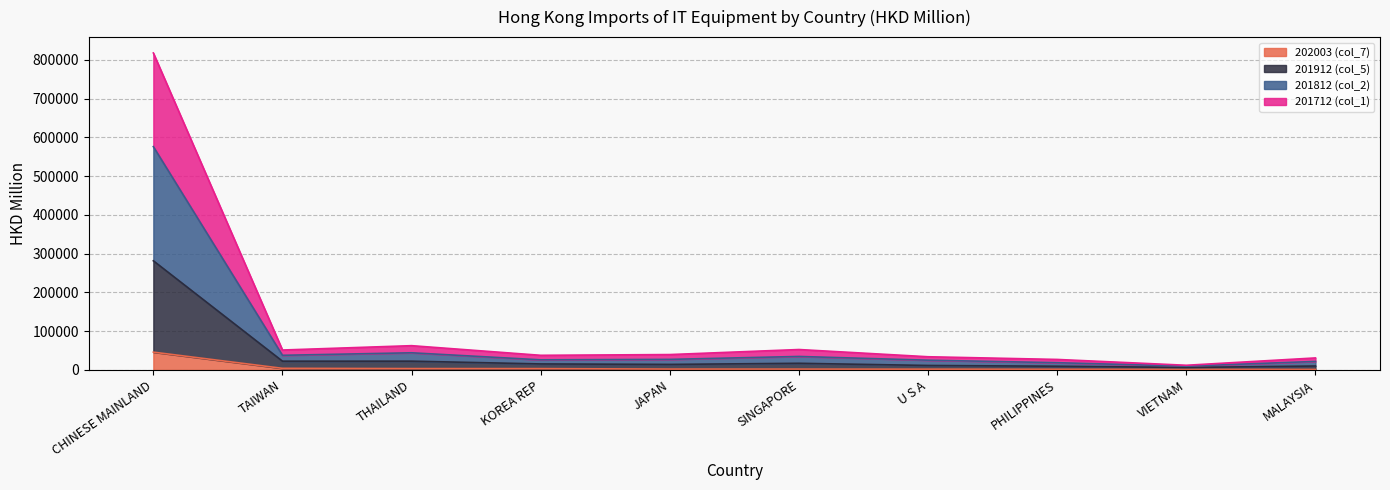

What is the maximum value for 202003 (col_7)?

45992.8